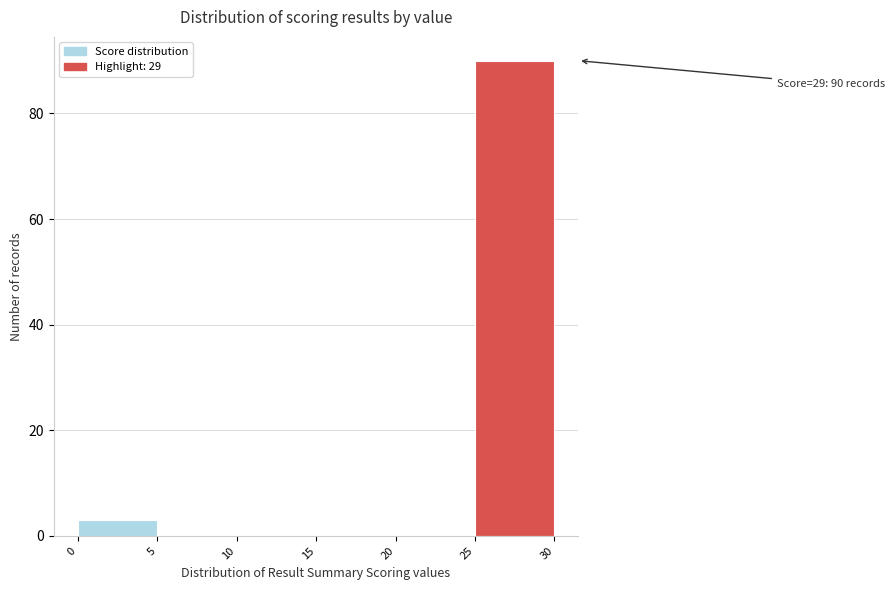

Which range on the x-axis has the tallest bar?

25 to 30